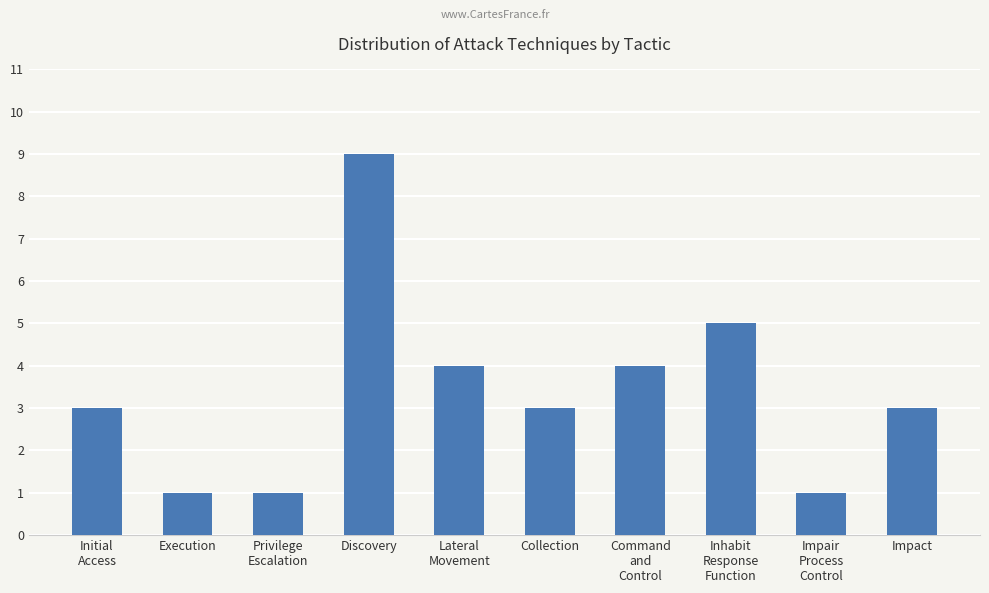

Reading left to right, extract all data points from this chart.

3	1	1	9	4	3	4	5	1	3